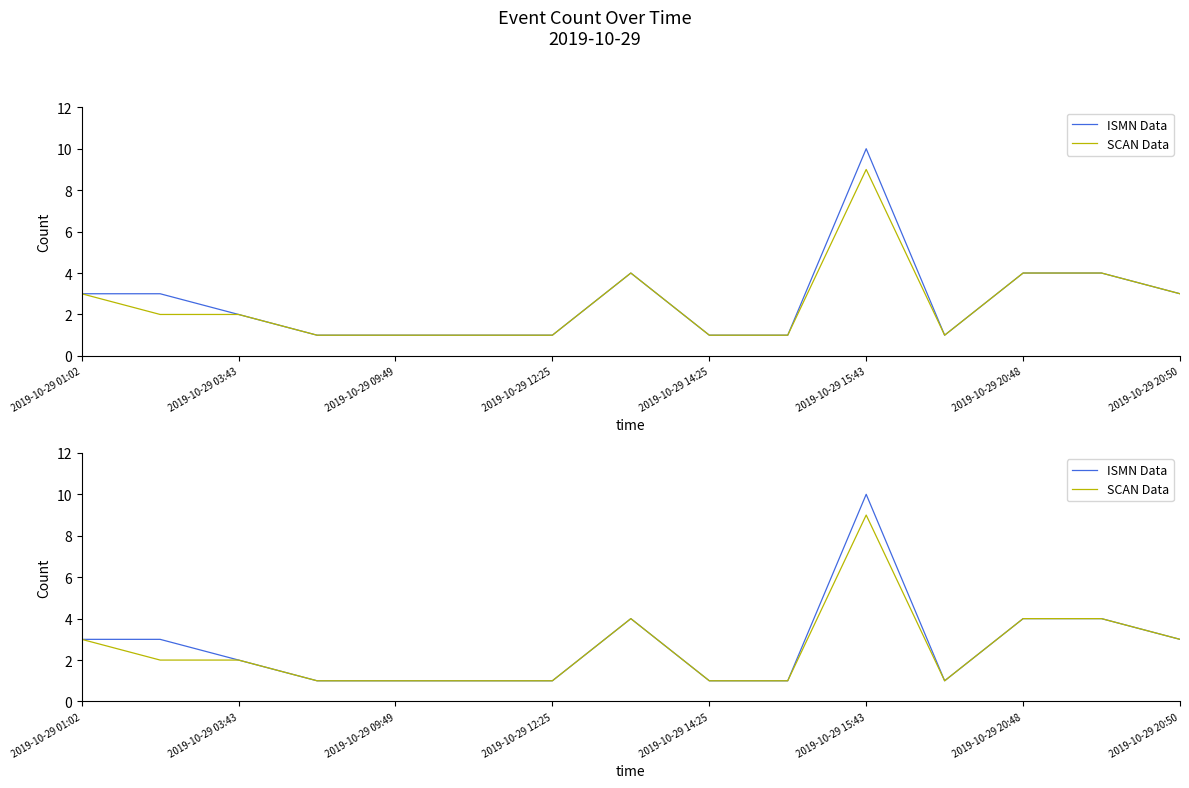

What is the value of the ISMN Data point at the 4th from the left?

1